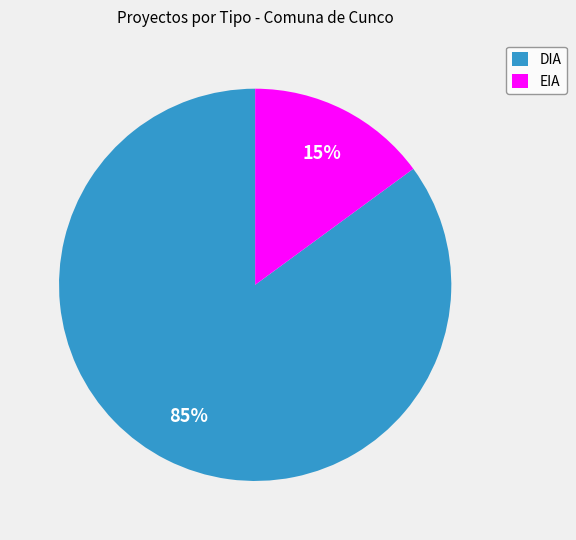

How many segments does this pie chart have?

2